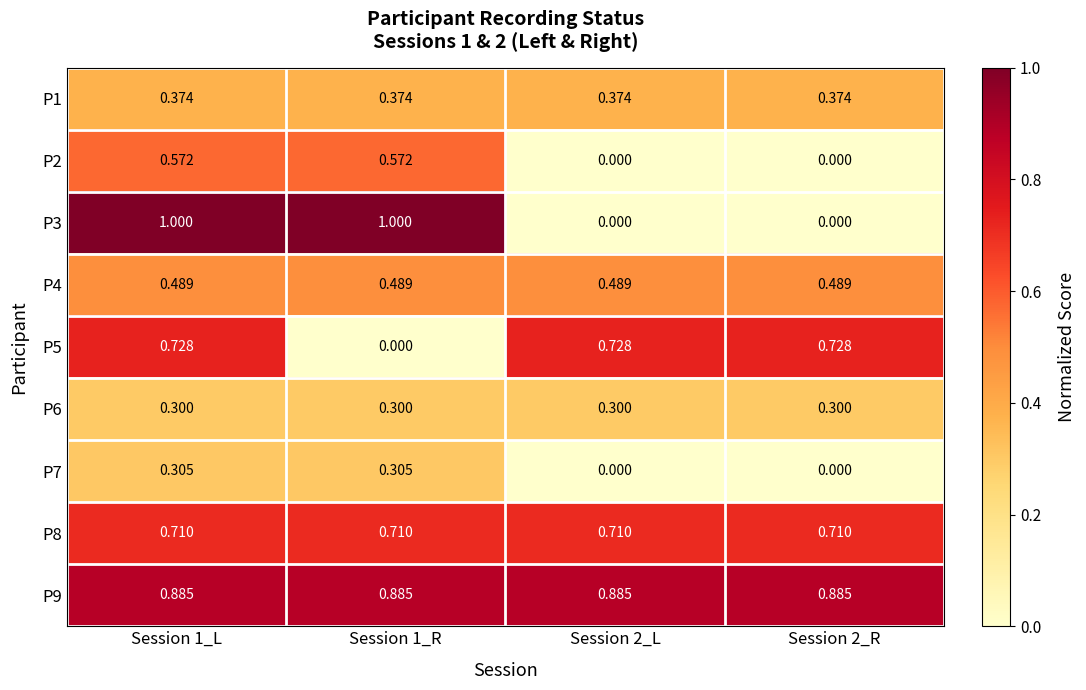

How many data points in P5 are above 0?

3